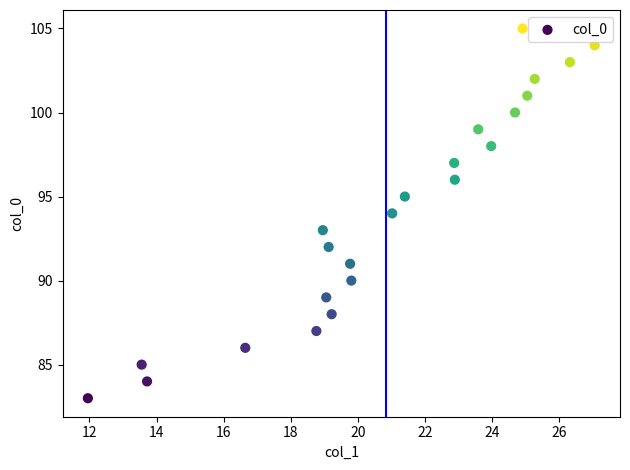

What is the range of Y values (max minus min)?

22